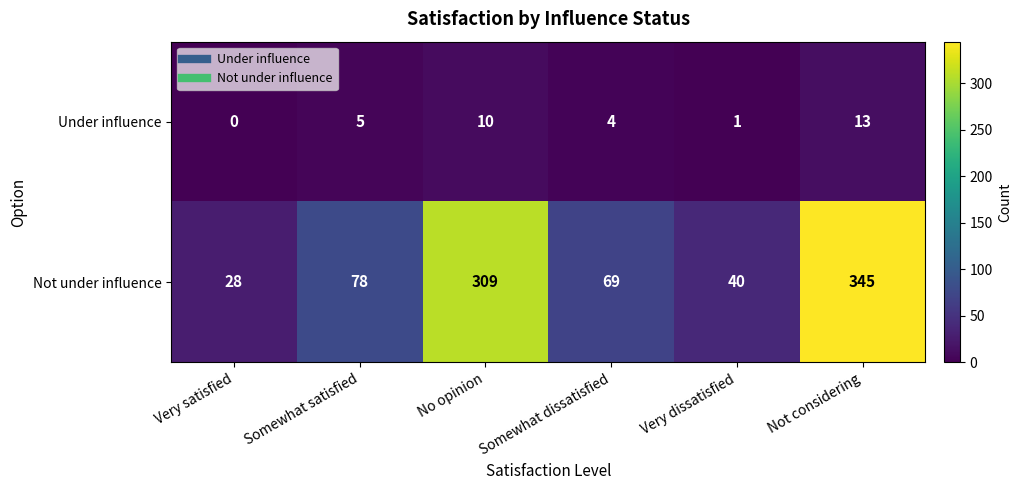

Read the Under influence value at Somewhat dissatisfied, to the nearest 5.

5